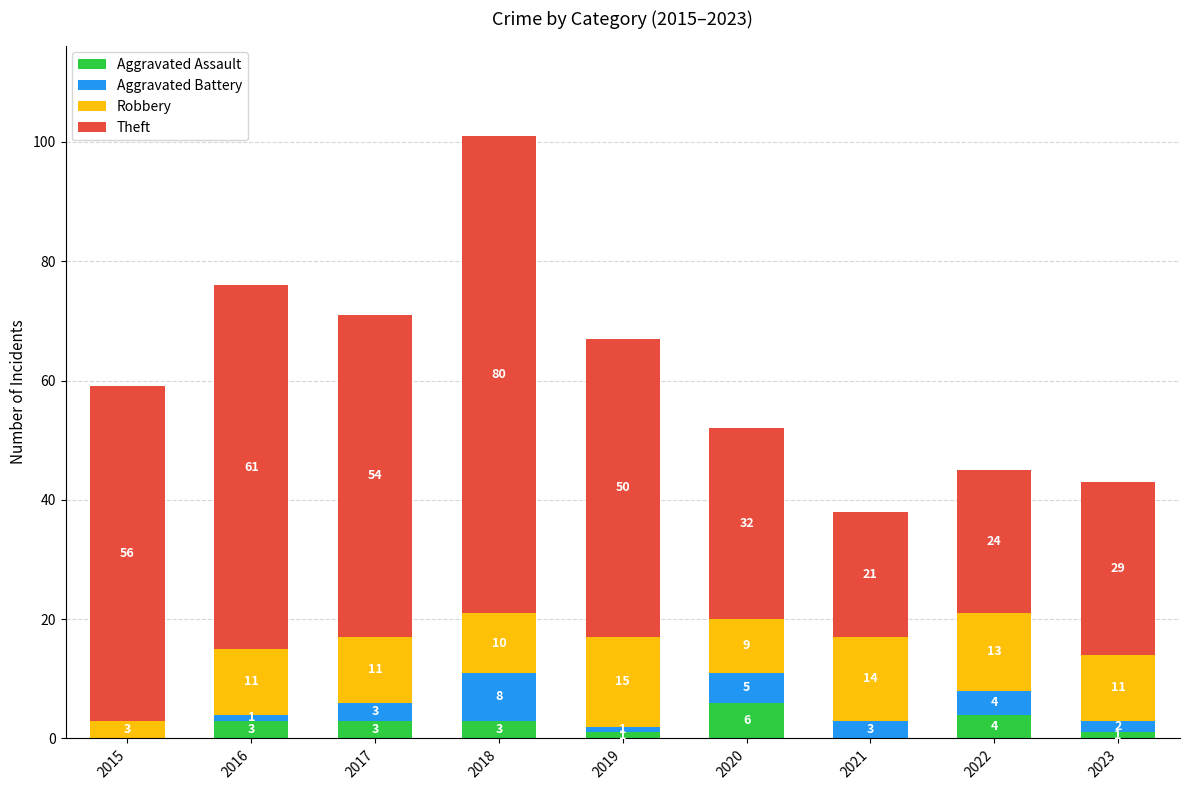

What are all the series names shown in the legend?

Aggravated Assault, Aggravated Battery, Robbery, Theft